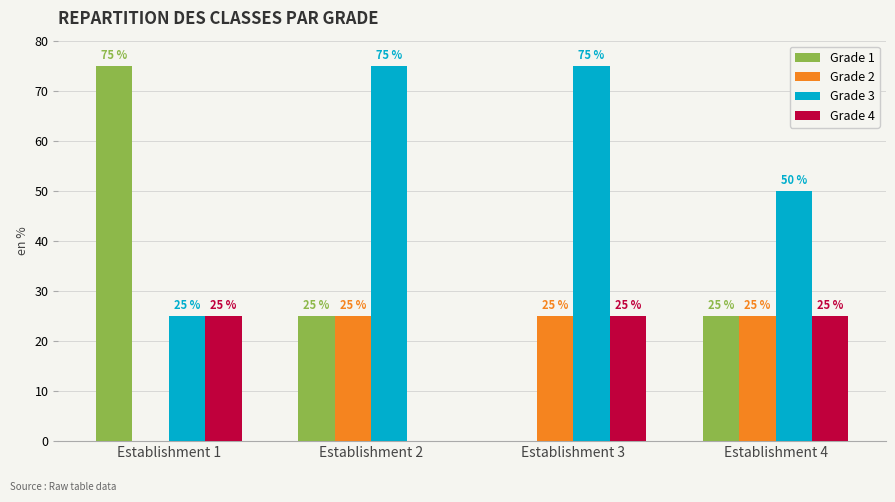

The value of Grade 1 at Establishment 2 is 13. True or false?

False